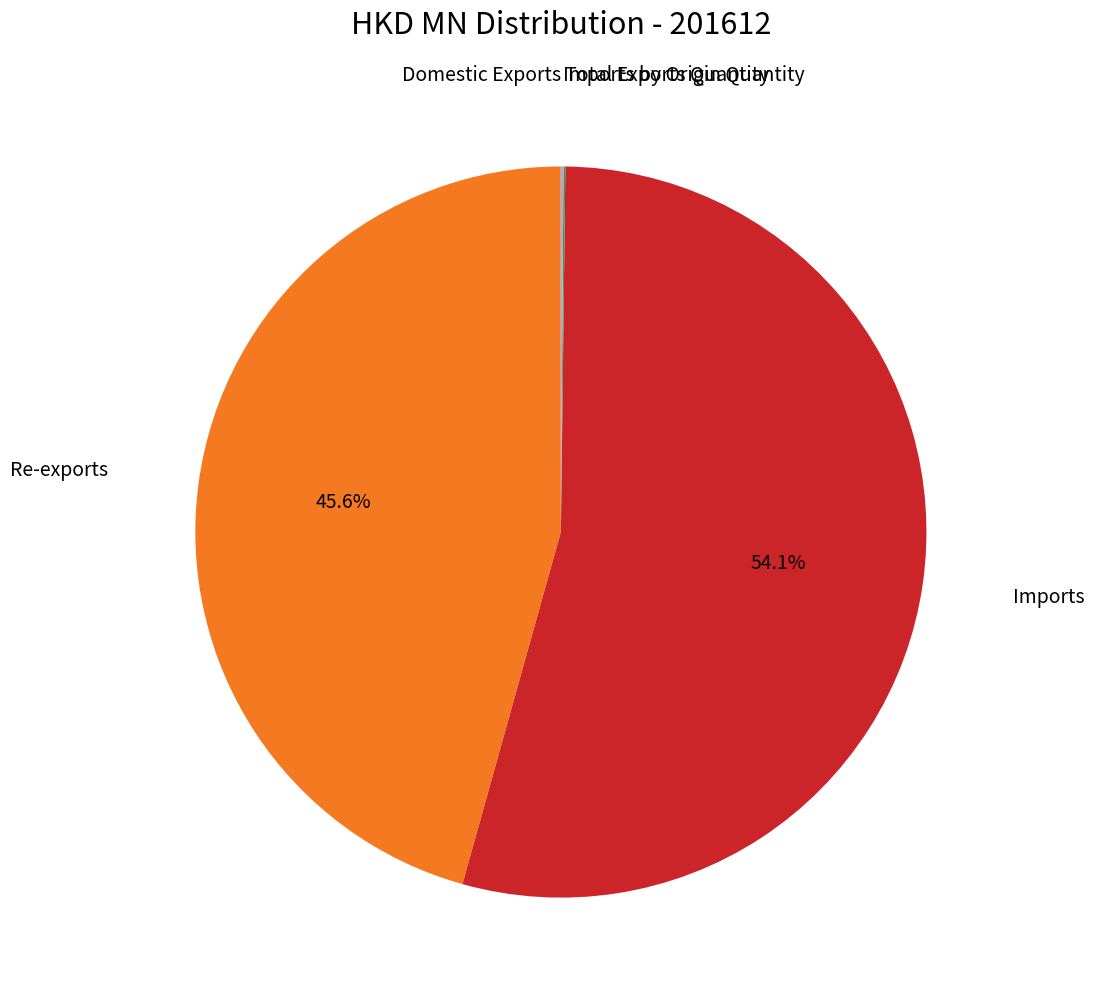

Is there a majority slice in this chart?

Yes